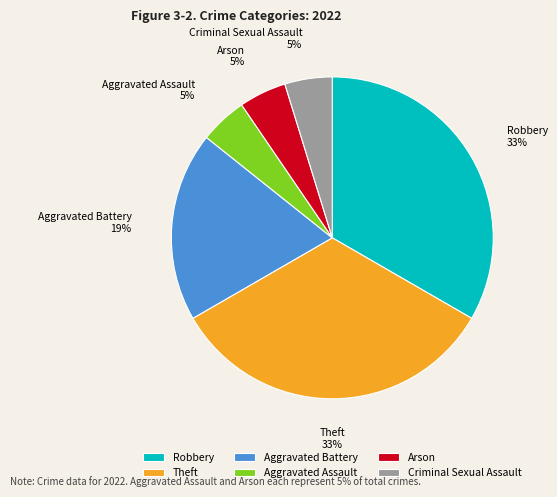

To the nearest percent, what percentage of the pie is Theft?

33%